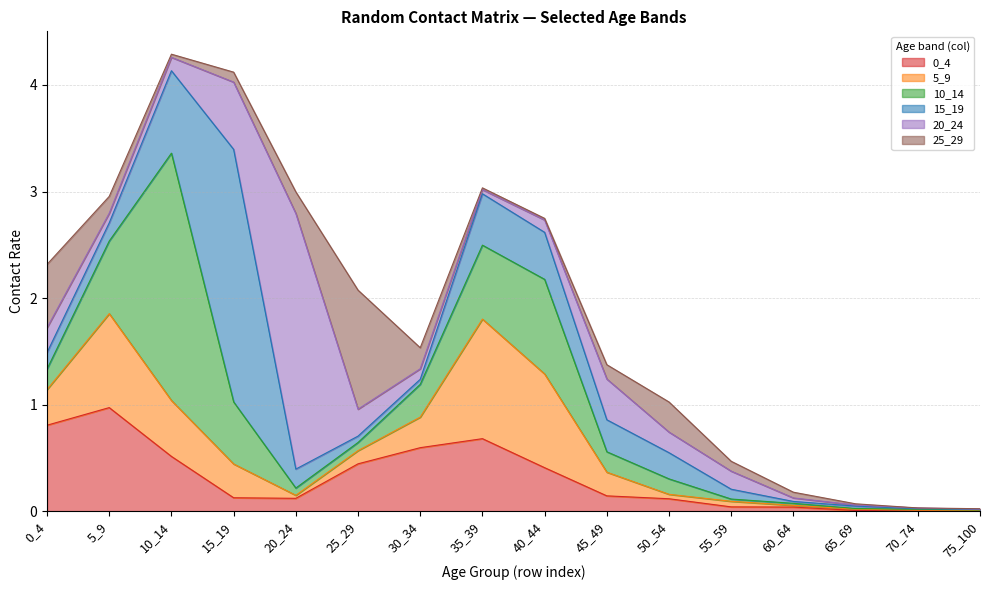

Is the value of 20_24 at 40_44 greater than the value of 25_29 at 45_49?

No